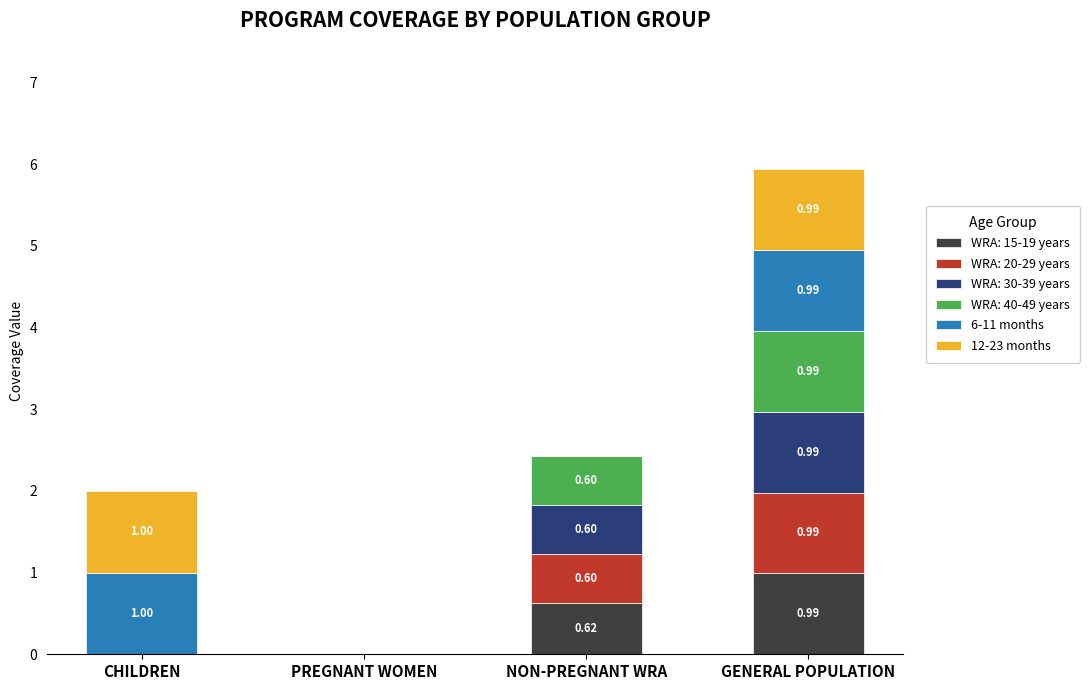

Which category has the highest value in the WRA: 15-19 years series?

GENERAL POPULATION